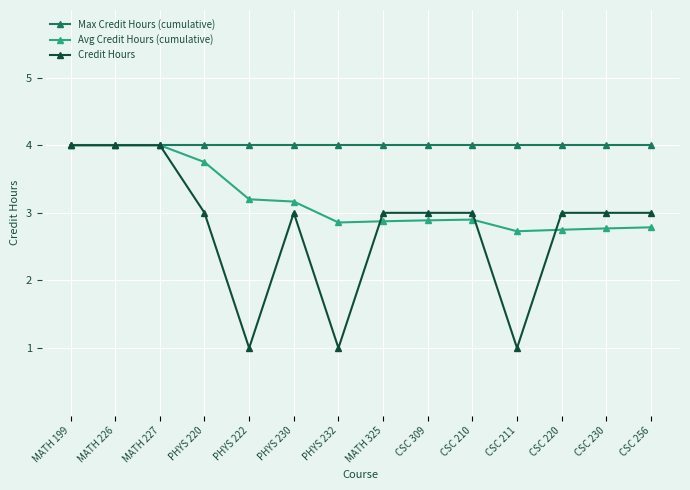

What is the greatest value displayed?

4.0